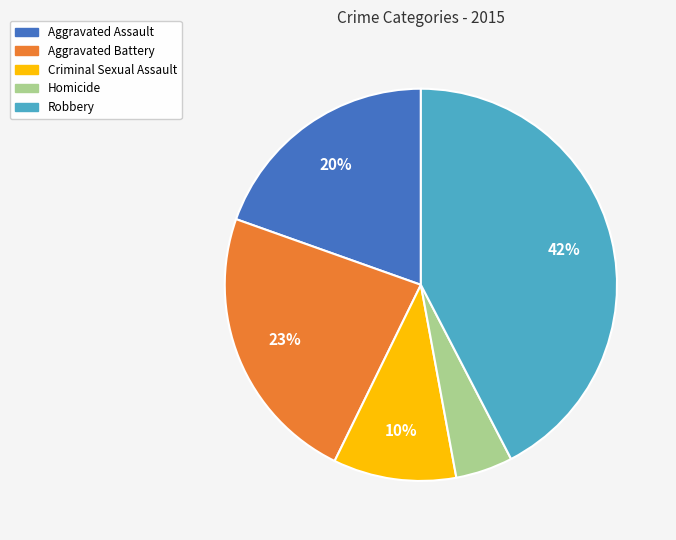

Rank the categories by value from highest to lowest.

Robbery, Aggravated Battery, Aggravated Assault, Criminal Sexual Assault, Homicide